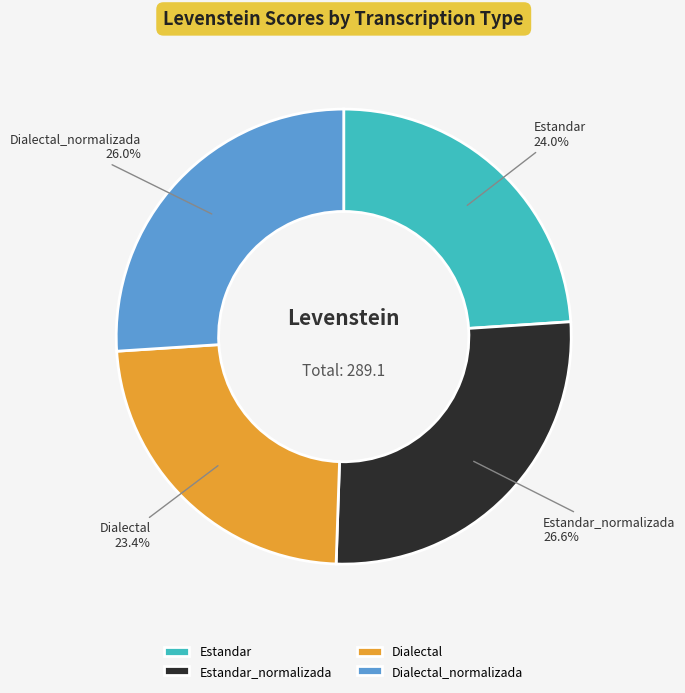

How much of the chart is everything except Estandar?

76.0%